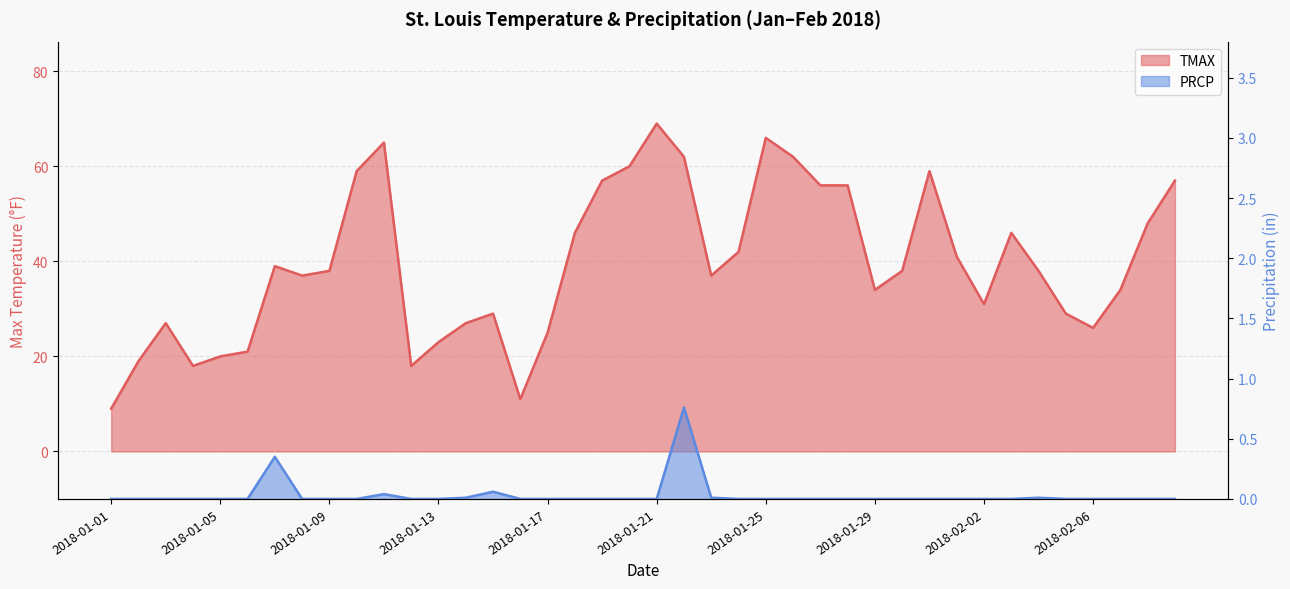

What is the difference between the second highest and minimum values in the PRCP series?

0.3